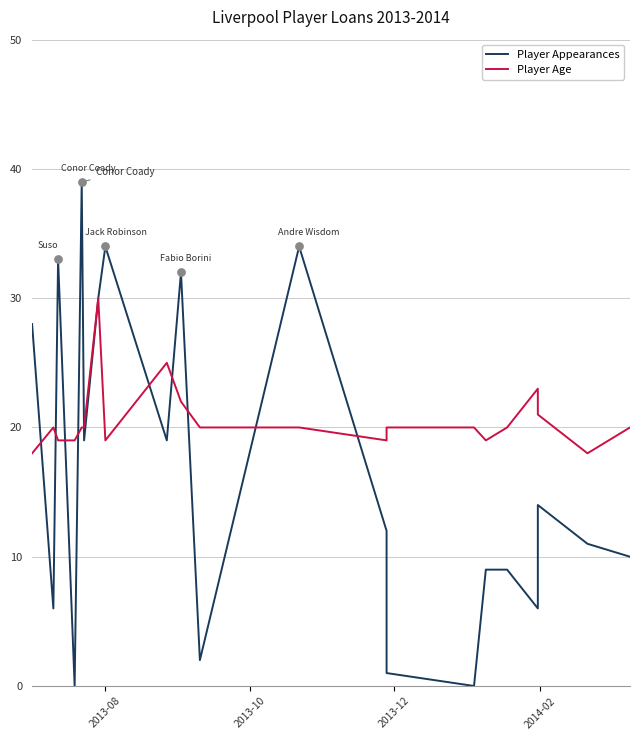

Which series contains the lowest Y value?

Player Appearances